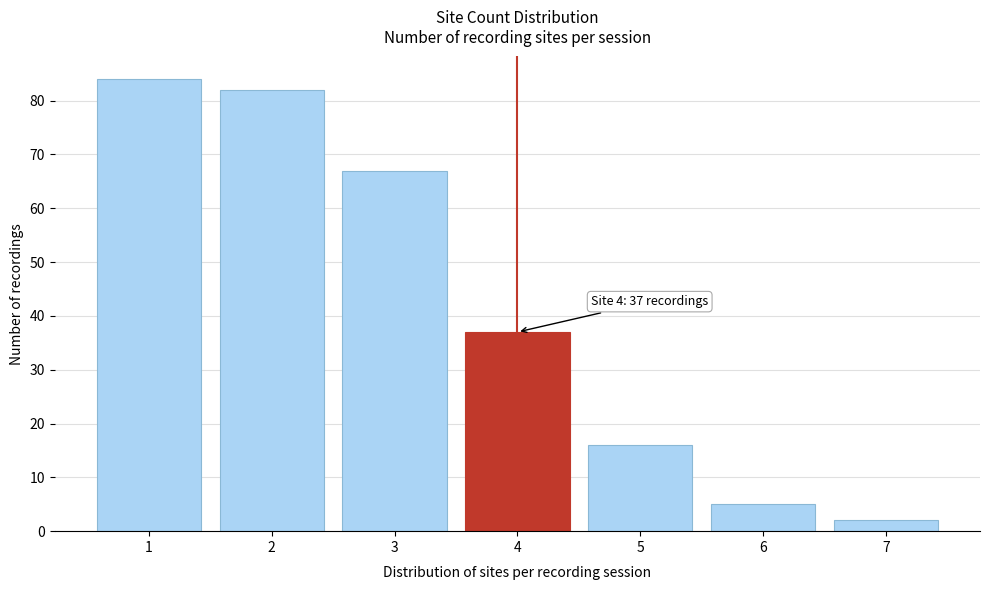

Reading left to right, transcribe all the data shown in this chart.

1=84	2=82	3=67	4=37	5=16	6=5	7=2